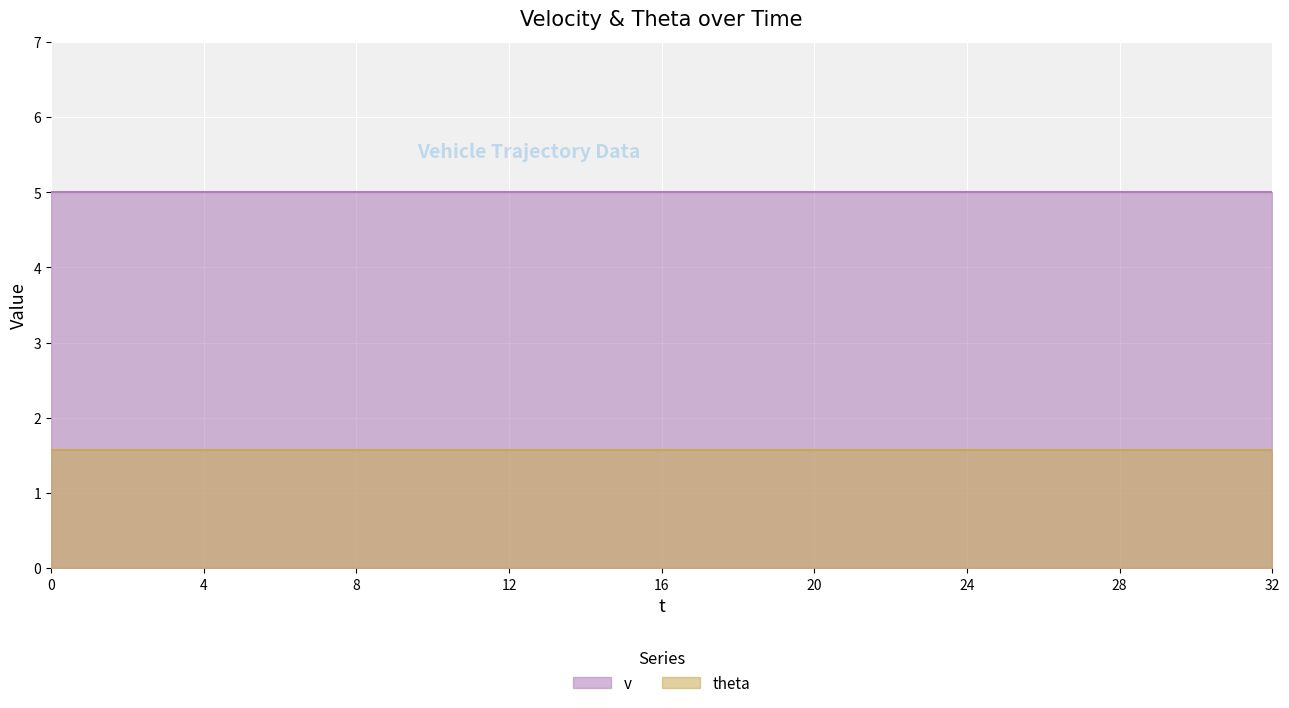

True or false: v has a value of 8.6 at 30.

False